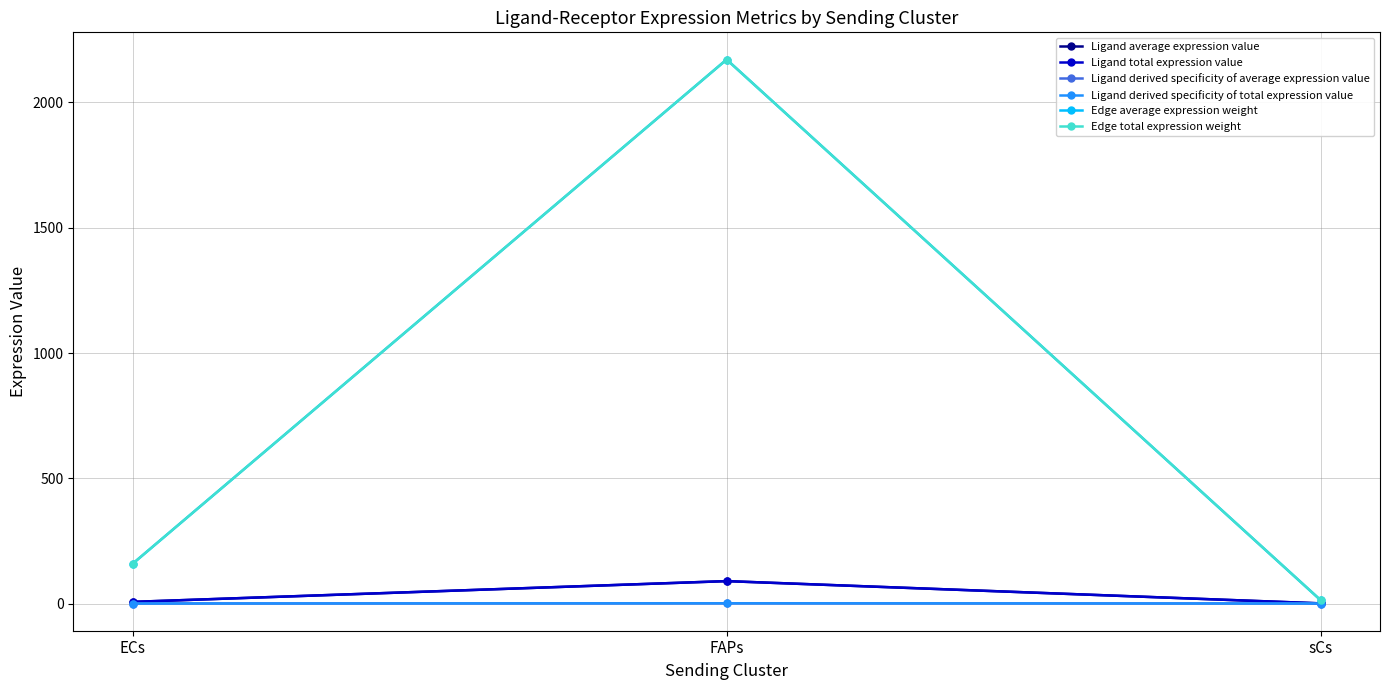

Is this an area chart (filled region under the line)?

No